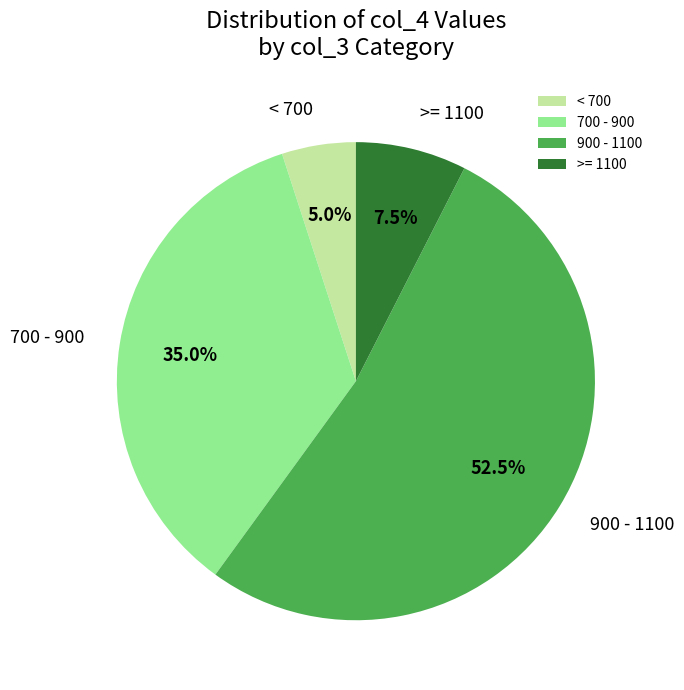

Does any single category account for the majority?

Yes